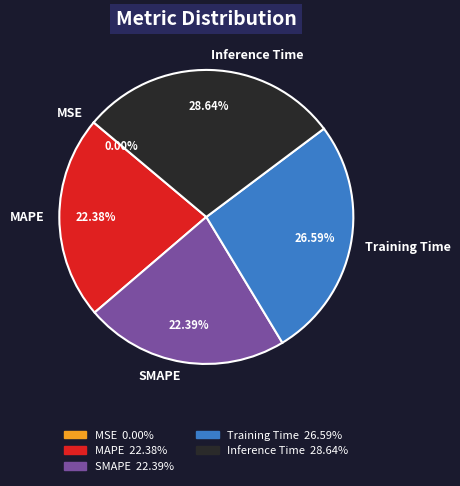

Combined, what portion of the pie is Inference Time and MAPE?

51.0%